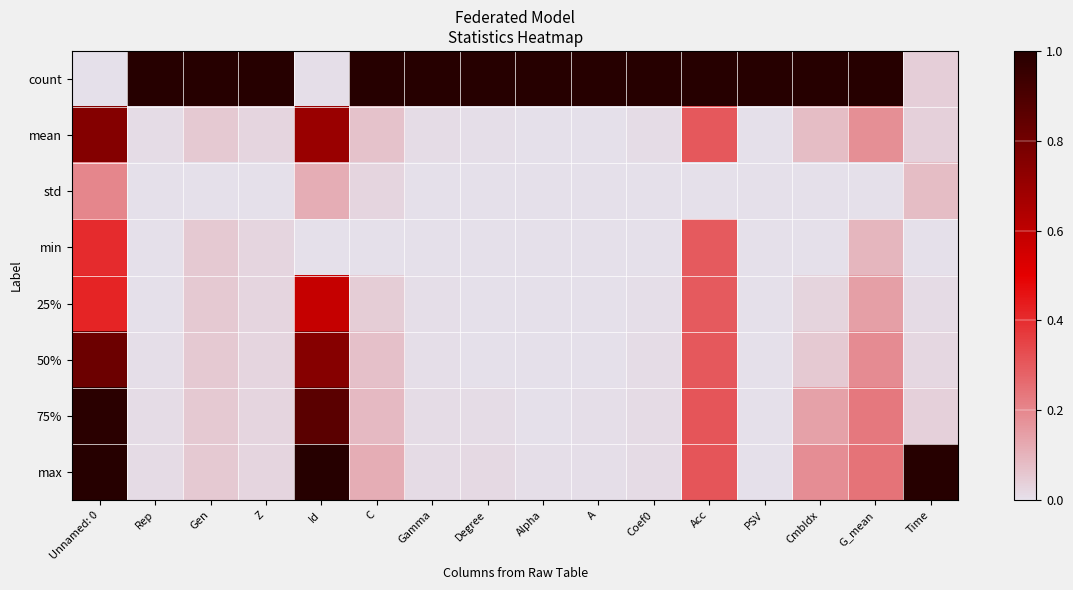

Reading left to right, list all the values displayed in this chart.

count: Unnamed: 0=0.0	Rep=1.0	Gen=1.0	Z=1.0	Id=0.0	C=1.0	Gamma=1.0	Degree=1.0	Alpha=1.0	A=1.0	Coef0=1.0	Acc=1.0	PSV=1.0	CmbIdx=1.0	G_mean=1.0	Time=0.0
mean: Unnamed: 0=0.8	Rep=0.0	Gen=0.1	Z=0.0	Id=0.7	C=0.1	Gamma=0.0	Degree=0.0	Alpha=0.0	A=0.0	Coef0=0.0	Acc=0.3	PSV=0.0	CmbIdx=0.1	G_mean=0.2	Time=0.0
std: Unnamed: 0=0.2	Rep=0.0	Gen=0.0	Z=0.0	Id=0.1	C=0.0	Gamma=0.0	Degree=0.0	Alpha=0.0	A=0.0	Coef0=0.0	Acc=0.0	PSV=0.0	CmbIdx=0.0	G_mean=0.0	Time=0.1
min: Unnamed: 0=0.4	Rep=0.0	Gen=0.1	Z=0.0	Id=0.0	C=0.0	Gamma=0.0	Degree=0.0	Alpha=0.0	A=0.0	Coef0=0.0	Acc=0.3	PSV=0.0	CmbIdx=0.0	G_mean=0.1	Time=0.0
25%: Unnamed: 0=0.4	Rep=0.0	Gen=0.1	Z=0.0	Id=0.6	C=0.0	Gamma=0.0	Degree=0.0	Alpha=0.0	A=0.0	Coef0=0.0	Acc=0.3	PSV=0.0	CmbIdx=0.0	G_mean=0.1	Time=0.0
50%: Unnamed: 0=0.8	Rep=0.0	Gen=0.1	Z=0.0	Id=0.7	C=0.1	Gamma=0.0	Degree=0.0	Alpha=0.0	A=0.0	Coef0=0.0	Acc=0.3	PSV=0.0	CmbIdx=0.1	G_mean=0.2	Time=0.0
75%: Unnamed: 0=1.0	Rep=0.0	Gen=0.1	Z=0.0	Id=0.9	C=0.1	Gamma=0.0	Degree=0.0	Alpha=0.0	A=0.0	Coef0=0.0	Acc=0.3	PSV=0.0	CmbIdx=0.1	G_mean=0.2	Time=0.0
max: Unnamed: 0=1.0	Rep=0.0	Gen=0.1	Z=0.0	Id=1.0	C=0.1	Gamma=0.0	Degree=0.0	Alpha=0.0	A=0.0	Coef0=0.0	Acc=0.3	PSV=0.0	CmbIdx=0.2	G_mean=0.2	Time=1.0